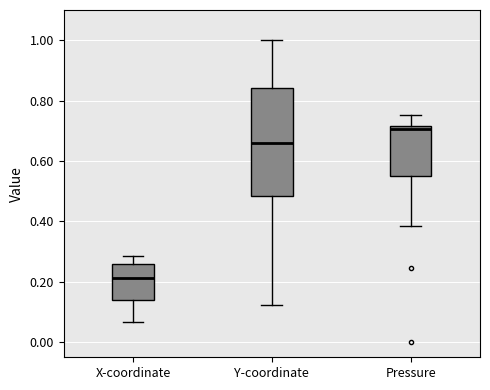

Reading left to right, transcribe this box plot: for each box, give where its median line is, the range the box spans, and where its two whiskers end, as read against the y-axis. The values are not printed on the chart, so give them approximately, as read against the axis.

X-coordinate: median 0.22, box 0.14 to 0.26, whiskers 0.06 to 0.28
Y-coordinate: median 0.66, box 0.48 to 0.84, whiskers 0.12 to 1.00
Pressure: median 0.70, box 0.54 to 0.72, whiskers 0.38 to 0.76